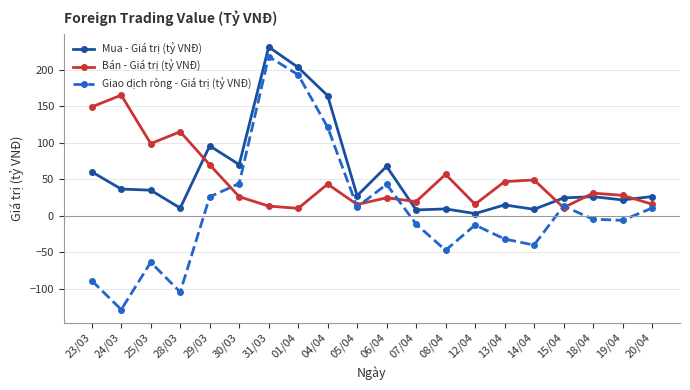

Where is Bán - Giá trị (tỷ VNĐ) nearest to the value 87?

25/03